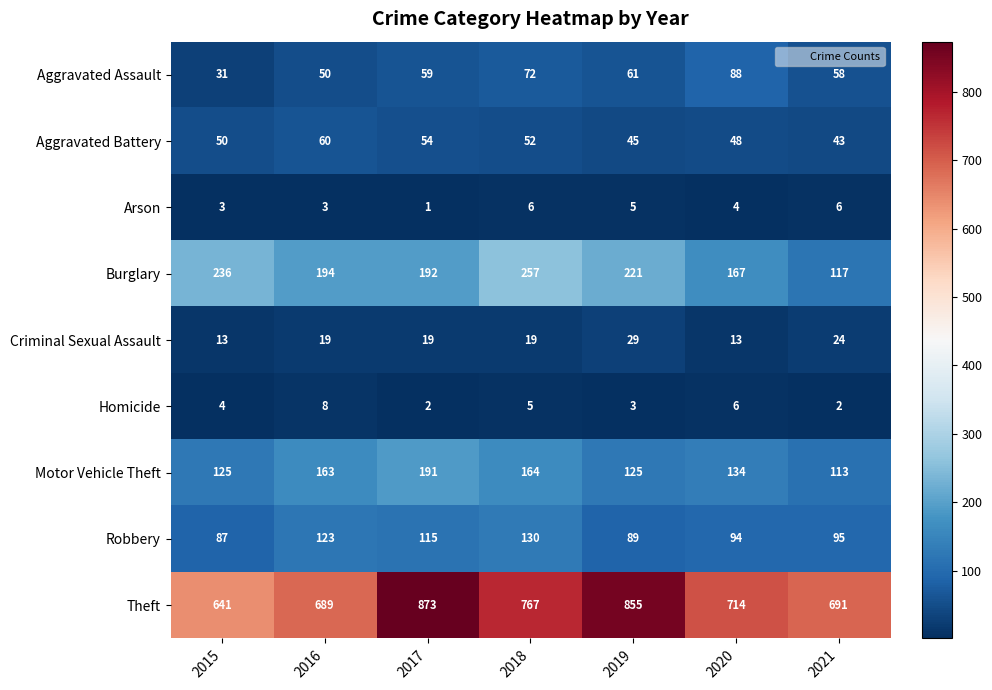

Between 2015 and 2017, which series saw the biggest shift?

Theft